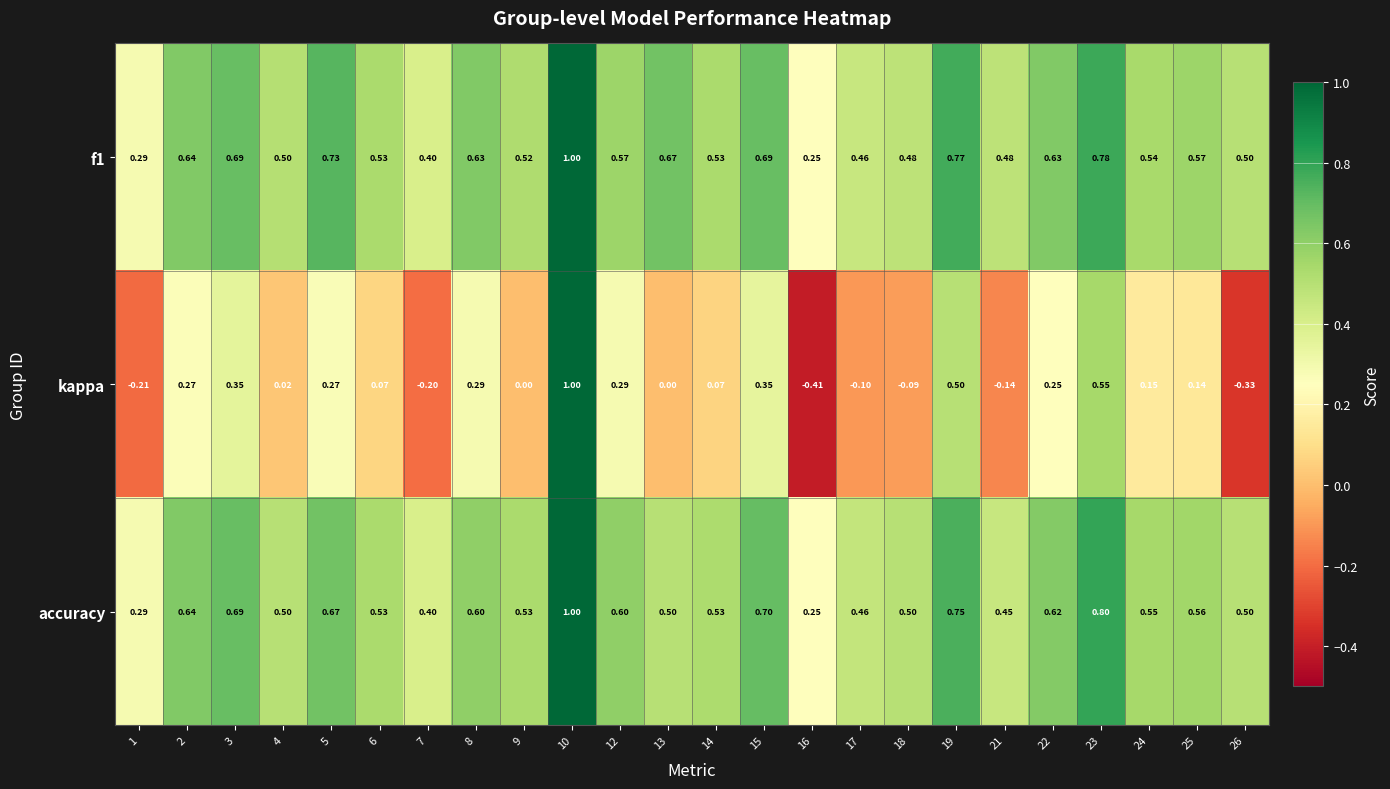

Between 3 and 19, which series saw the biggest shift?

kappa